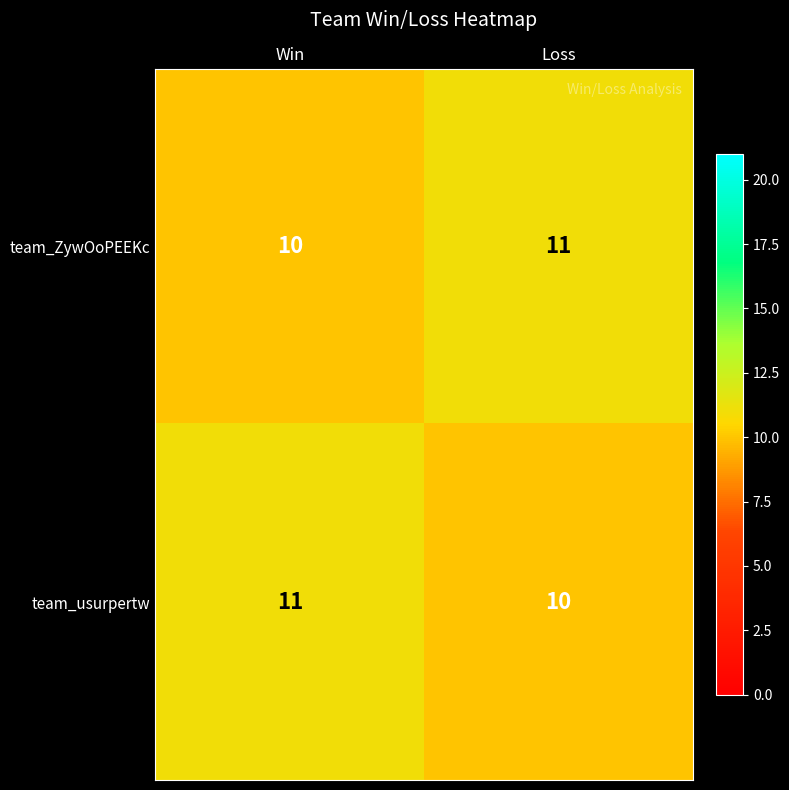

What is the total value across all series at Win?

21